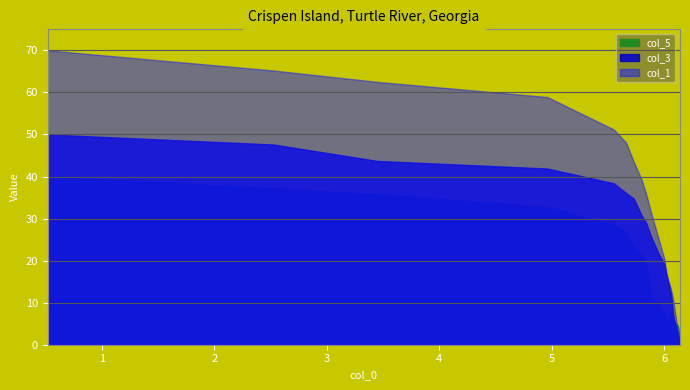

Which series has the largest range (max minus min)?

col_1